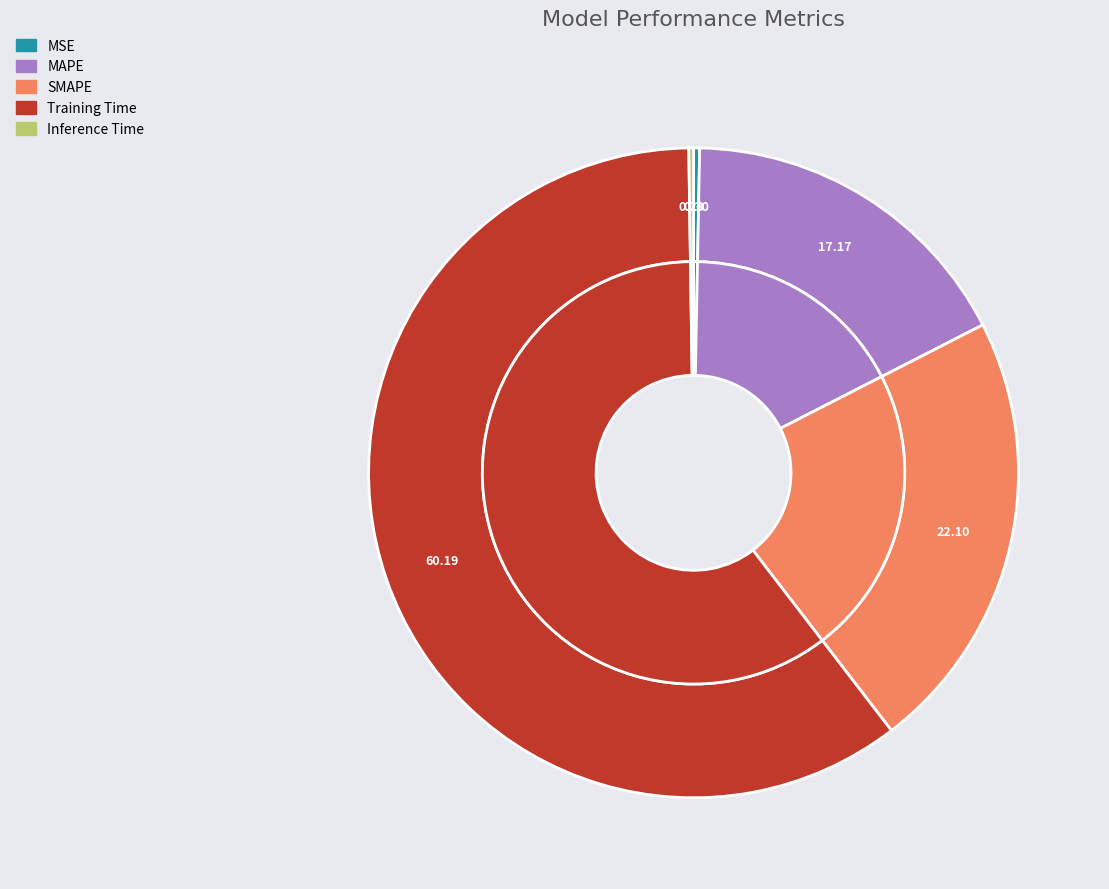

Which slice represents more than half of the pie?

Training Time